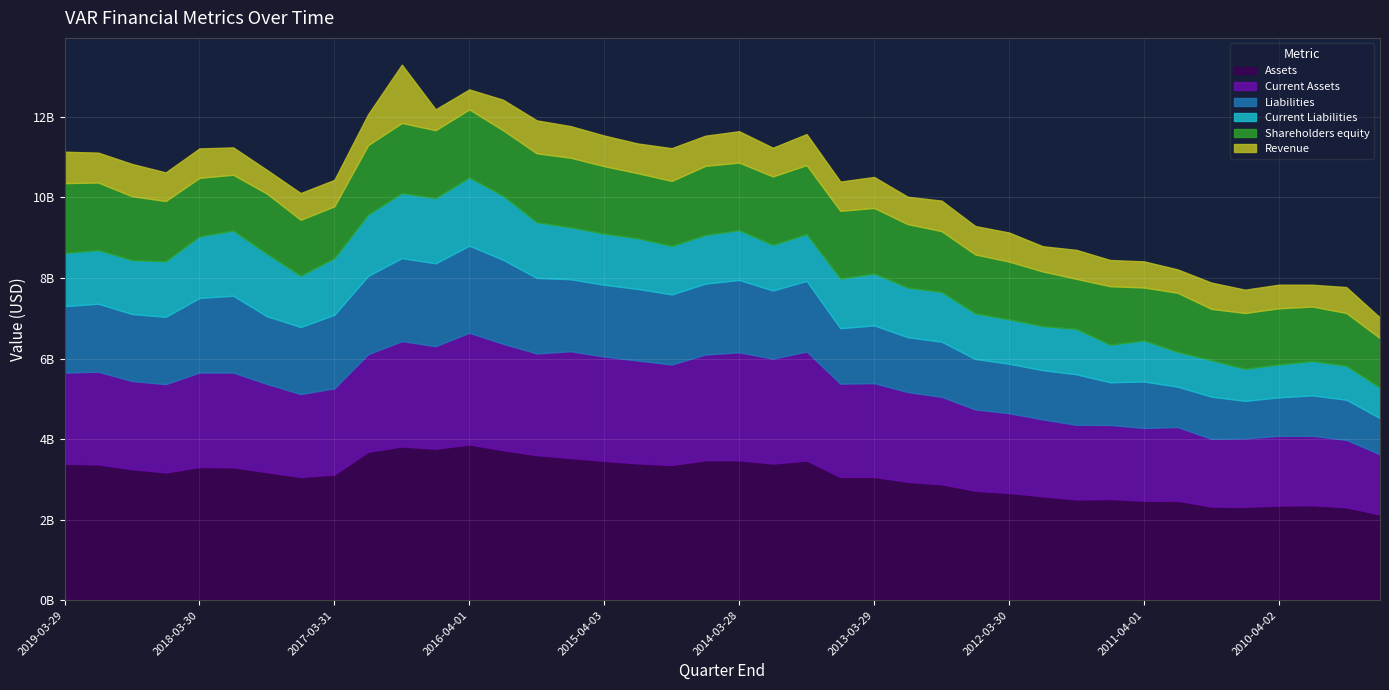

Is the value of Current Liabilities at 2013-06-28 greater than the value of Liabilities at 2017-03-31?

No